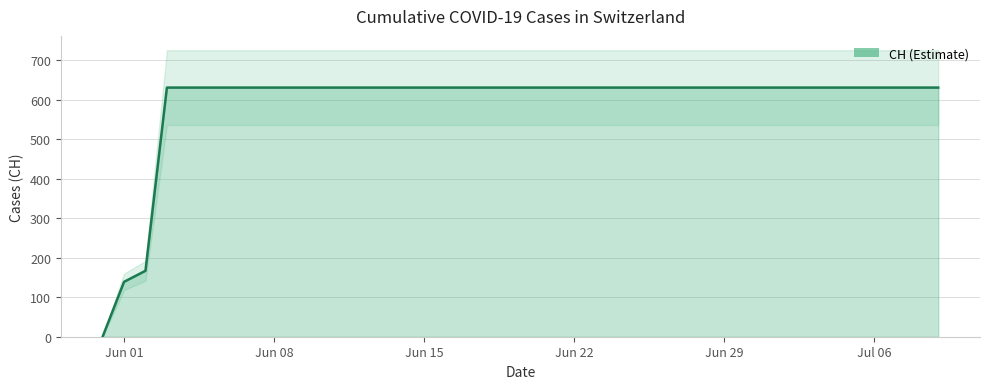

How many data points are less than 631?

3